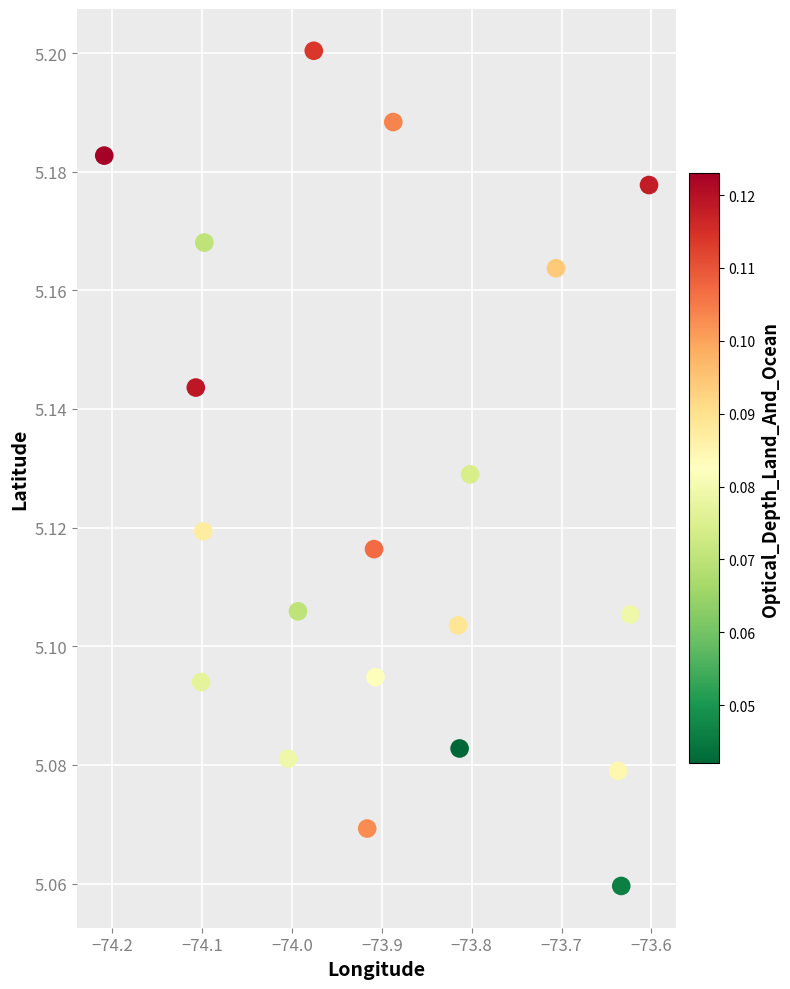

What is the range of X values (max minus min)?

0.6